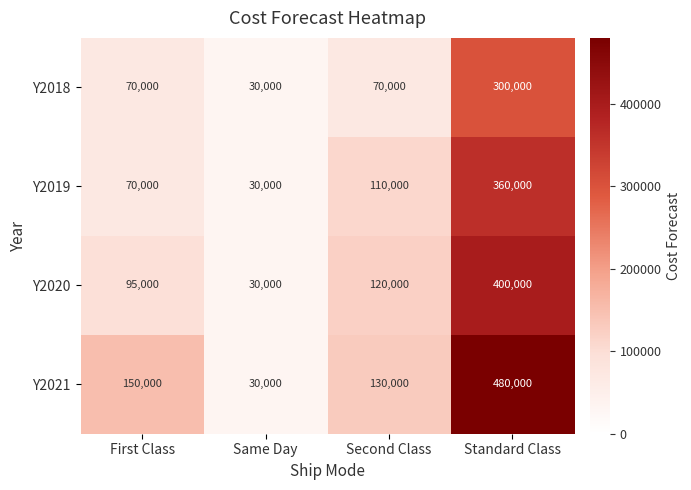

List the series in order of their overall mean, lowest first.

Y2018, Y2019, Y2020, Y2021